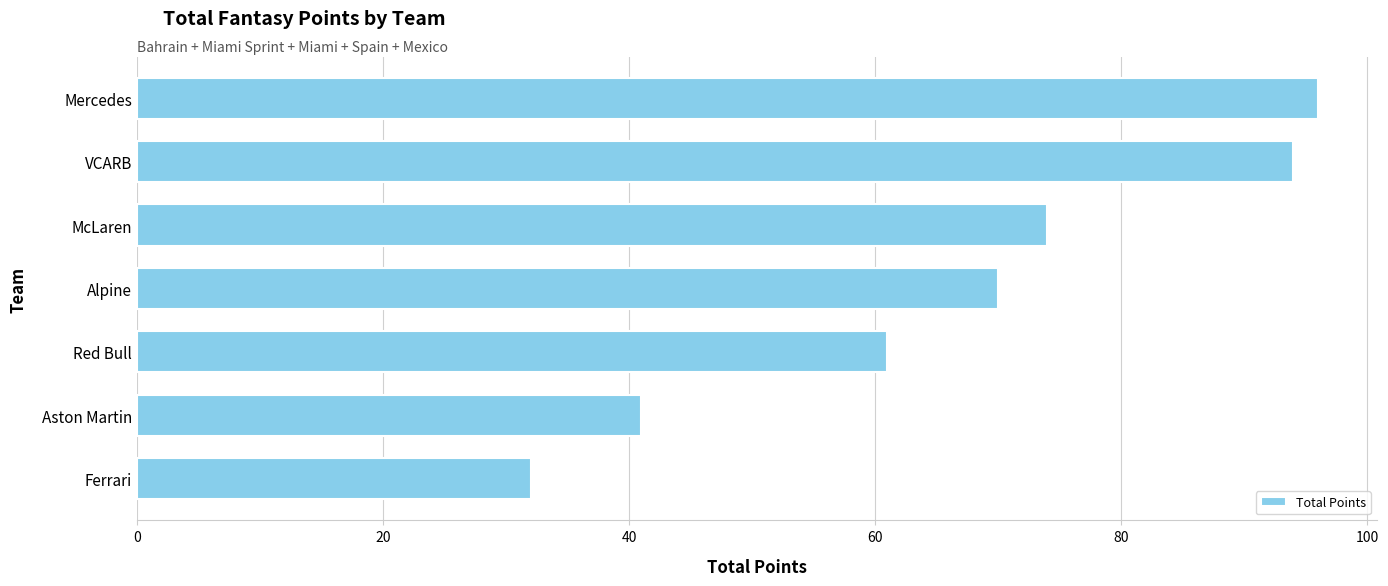

Count the number of categories in the chart.

7